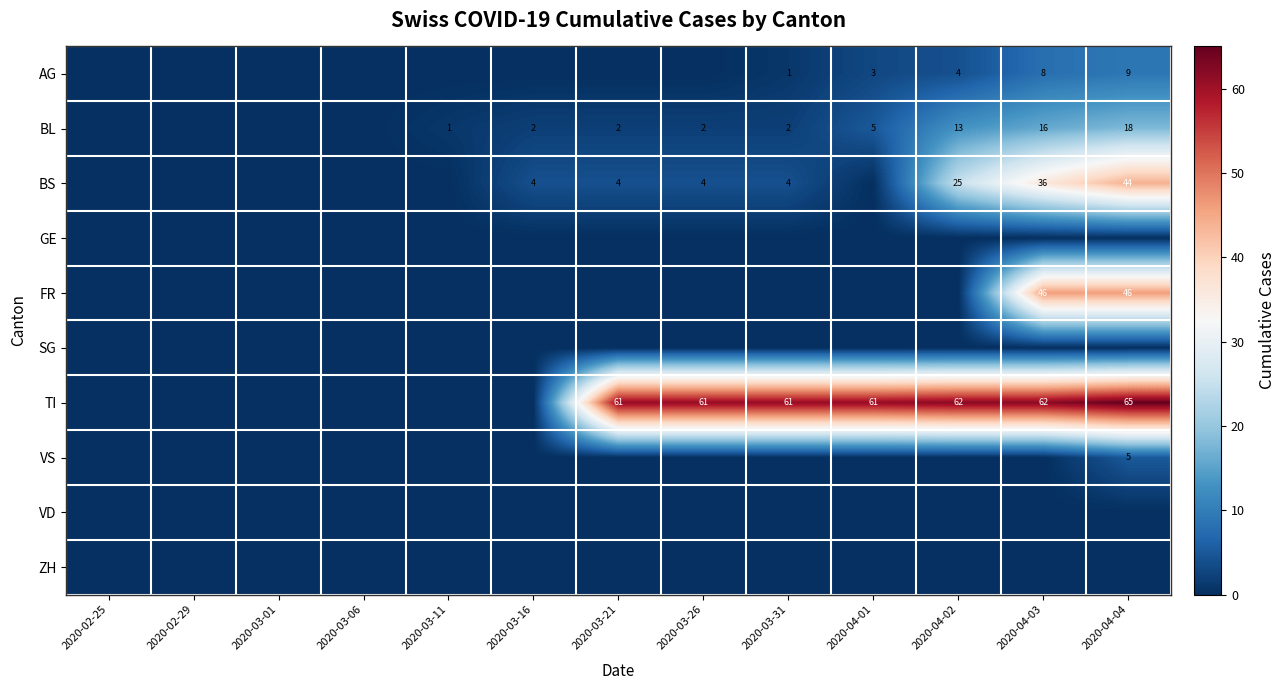

How many series are shown in this chart?

10